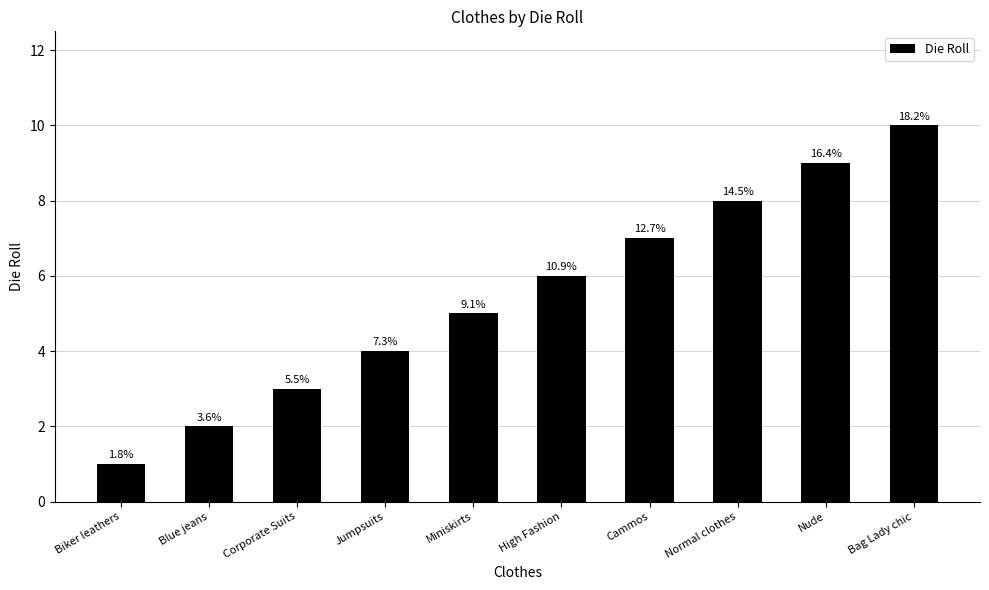

Reading left to right, transcribe all the data shown in this chart.

1	2	3	4	5	6	7	8	9	10